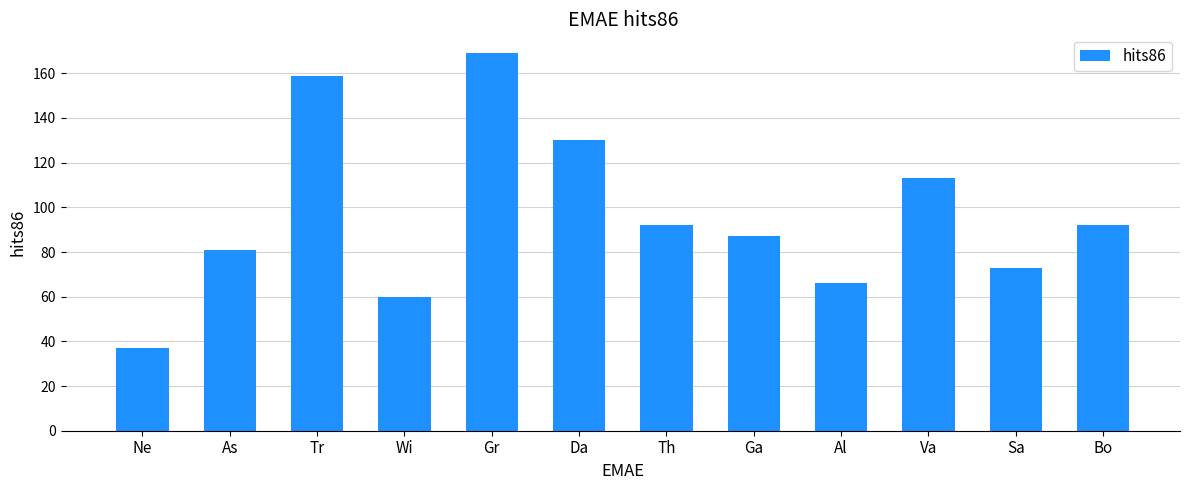

What is the label of the 8th bar from the left?

Ga